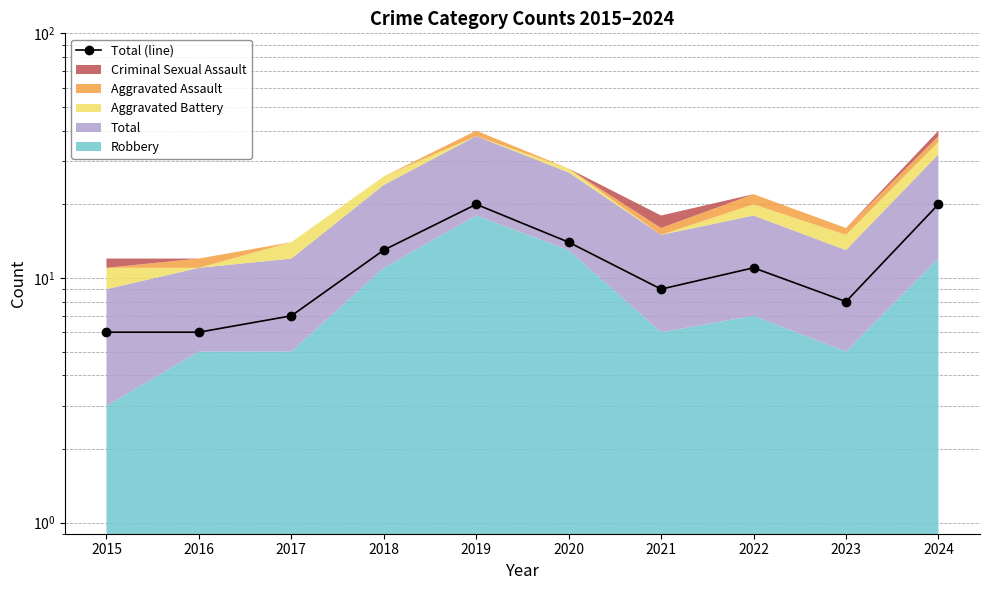

How many lines are shown in the chart?

1